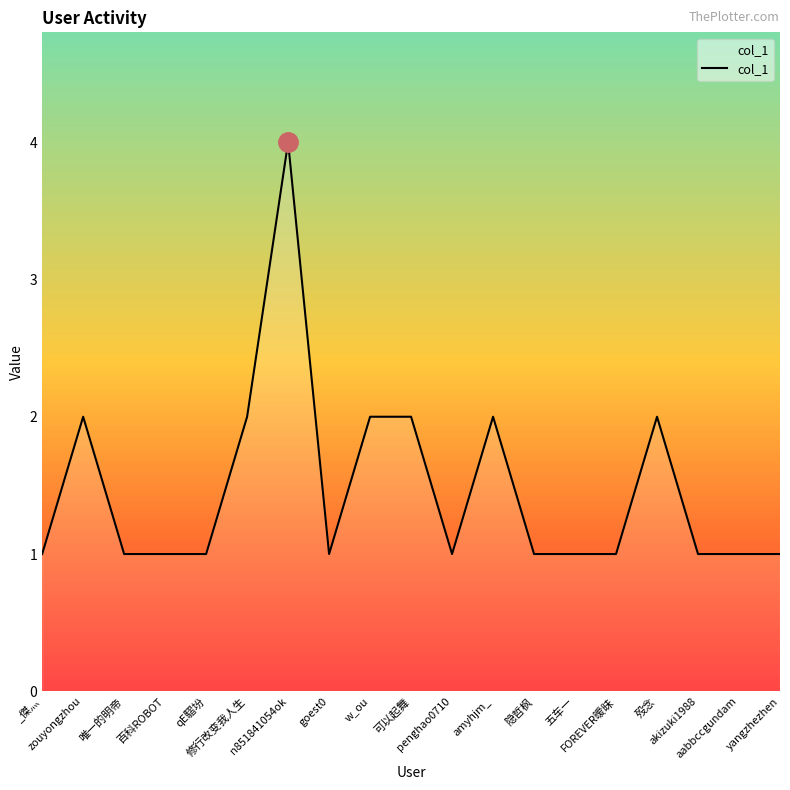

What is the sum of the values at qE騽坋 and w_ou?

3